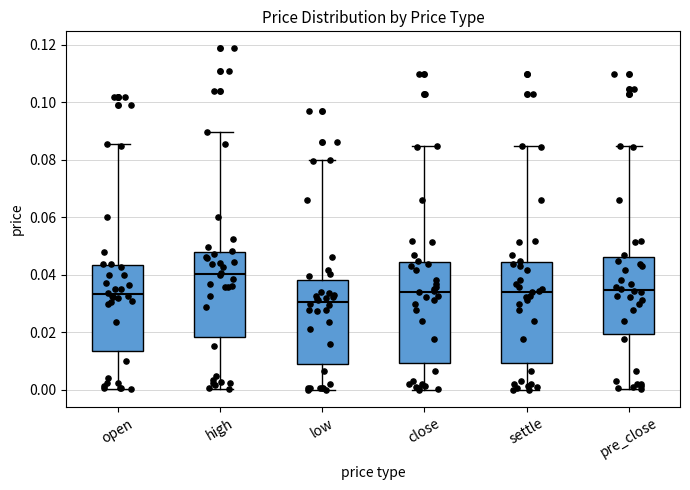

Where is the lower edge of the box for close on the y-axis? The values are not printed on the chart, so give them approximately, as read against the axis.

0.010